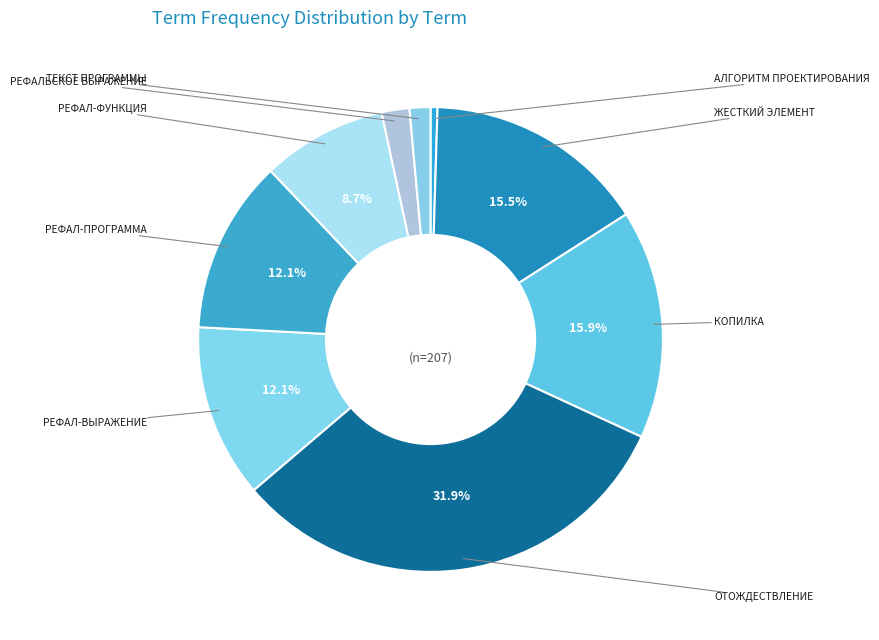

Combined, what portion of the pie is РЕФАЛЬСКОЕ ВЫРАЖЕНИЕ and РЕФАЛ-ВЫРАЖЕНИЕ?

14.0%